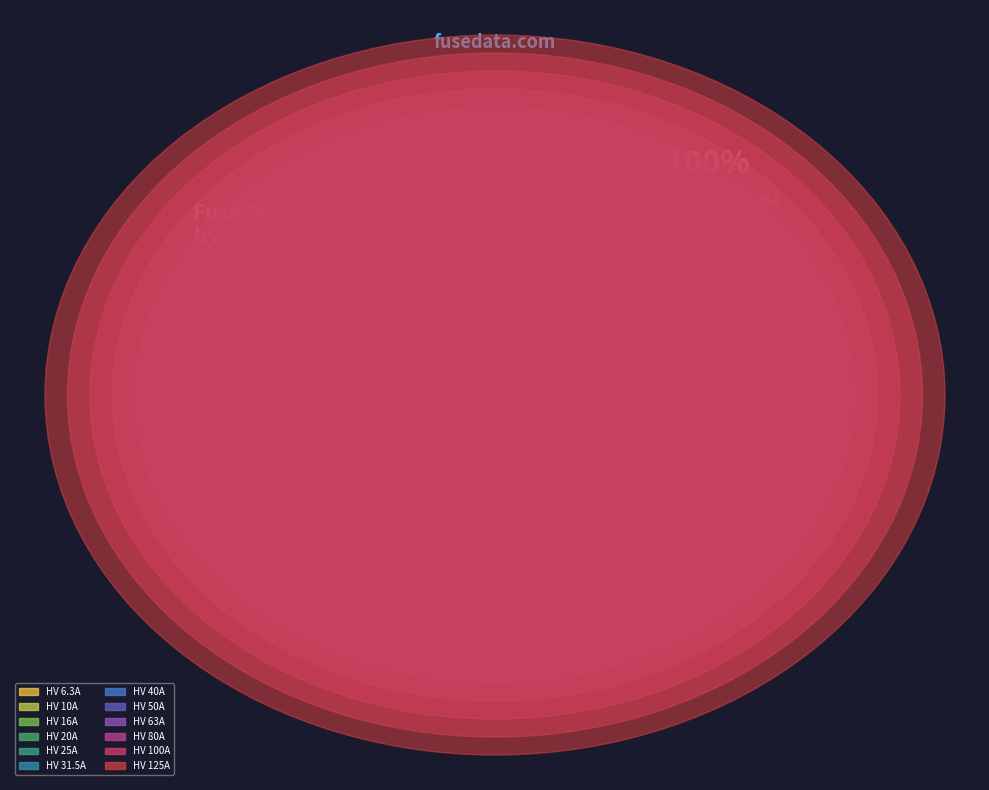

To the nearest percent, what is the average slice percentage?

8%